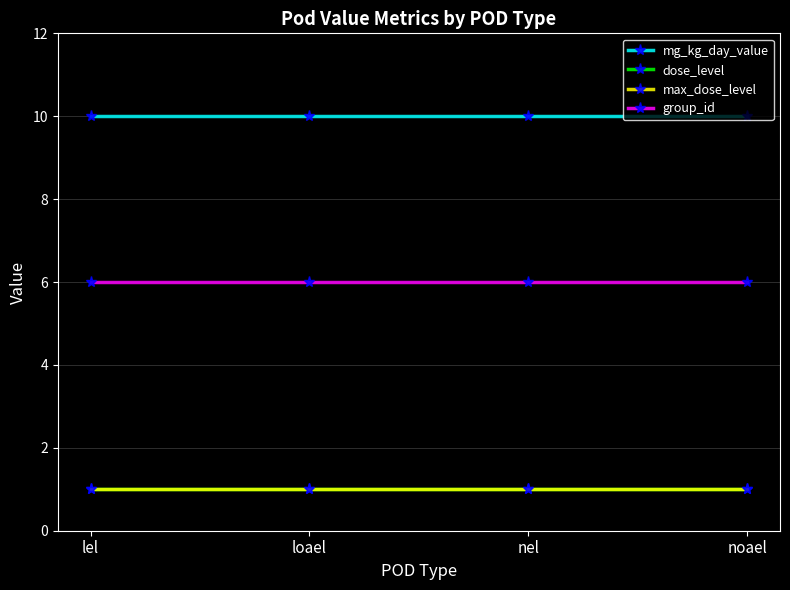

How many lines are shown in the chart?

4